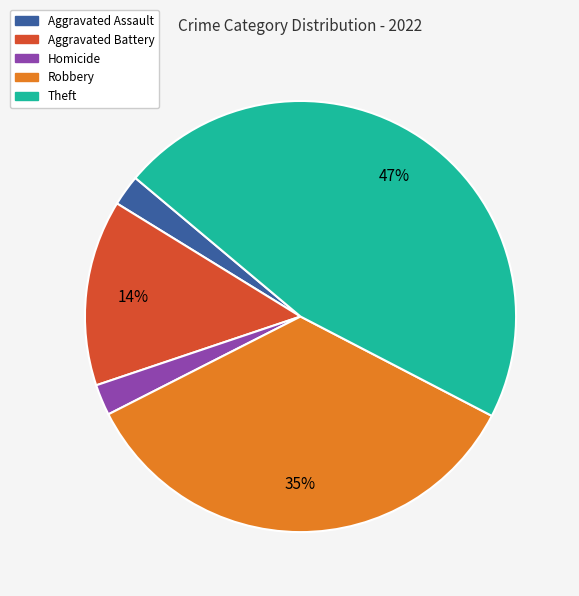

How many segments does this pie chart have?

5